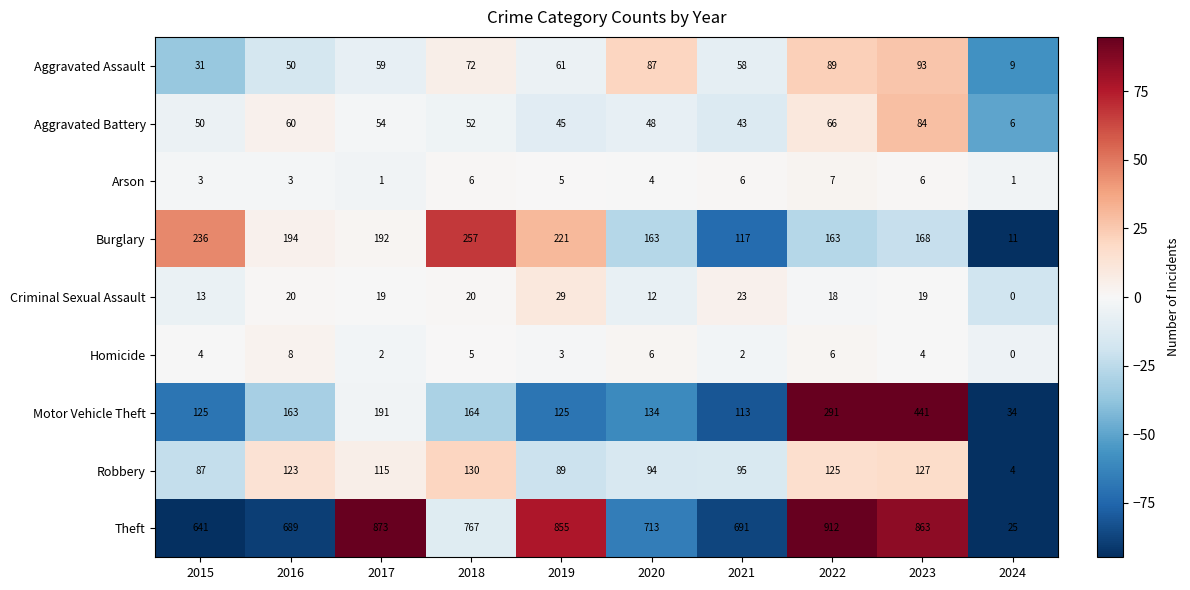

Count the number of data series in this chart.

9